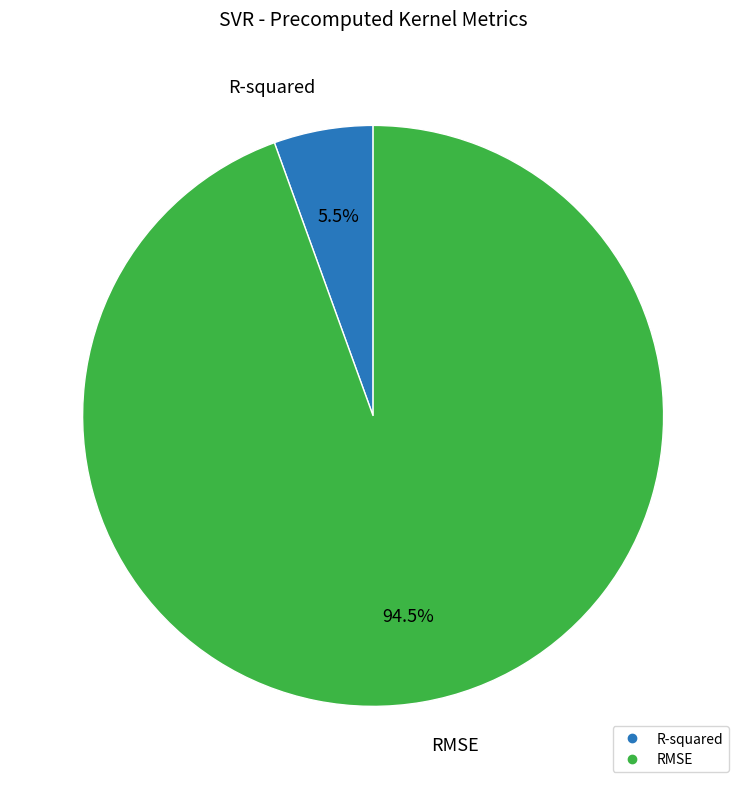

To the nearest percent, what is the average slice percentage?

50%